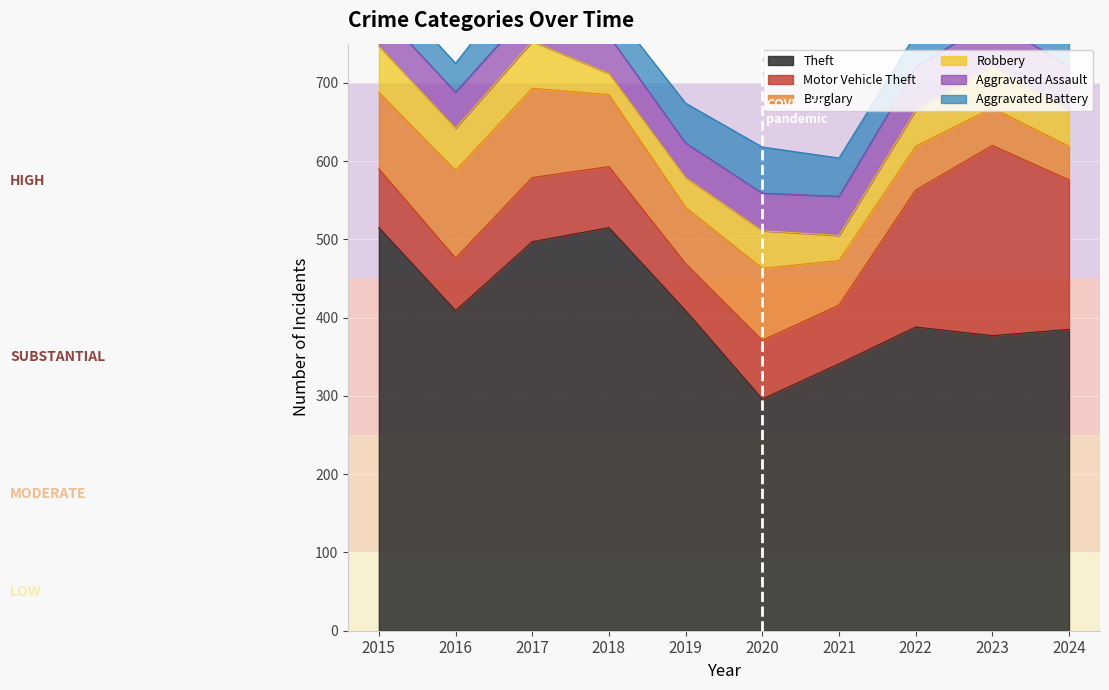

What is the sum of the Burglary values at 2021 and 2023?

105